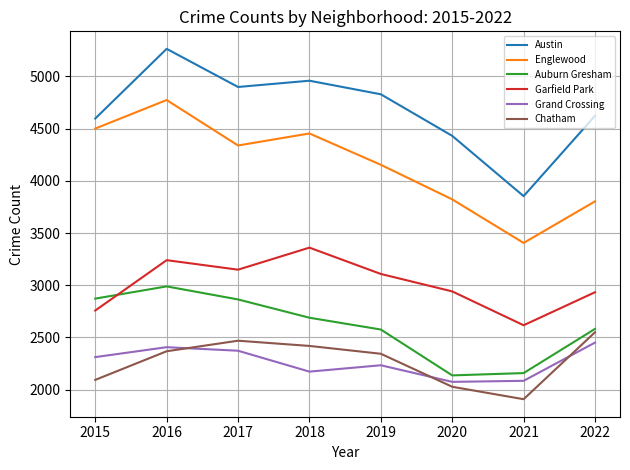

At which label does Austin first exceed 4828?

2016